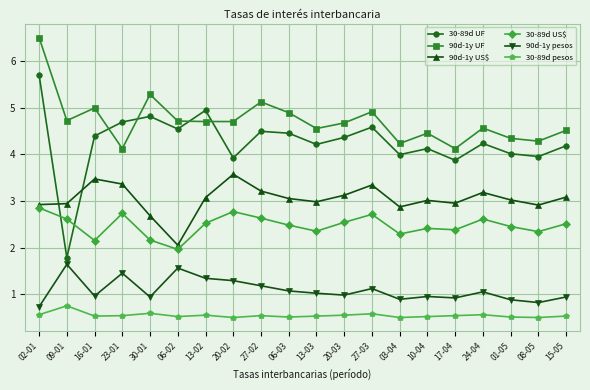

At which category does 90d-1y UF reach its first local valley?

09-01